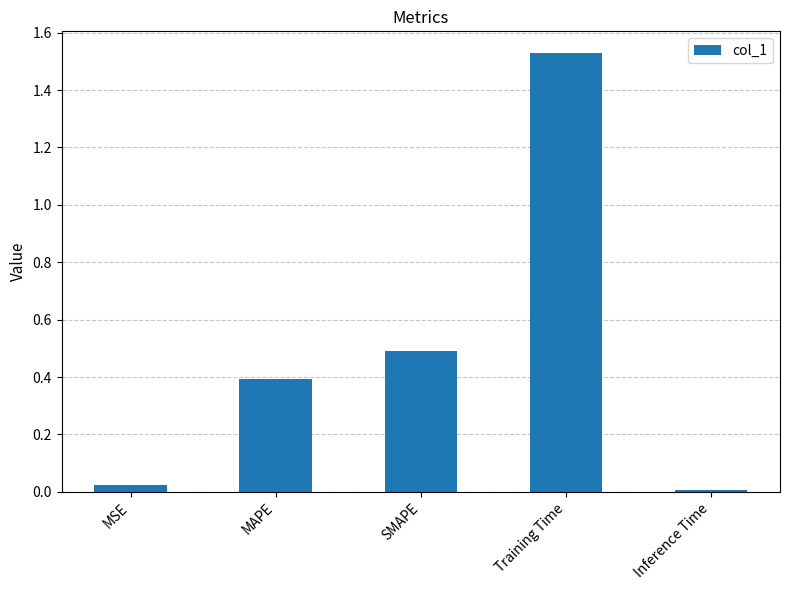

Count the number of data series in this chart.

1